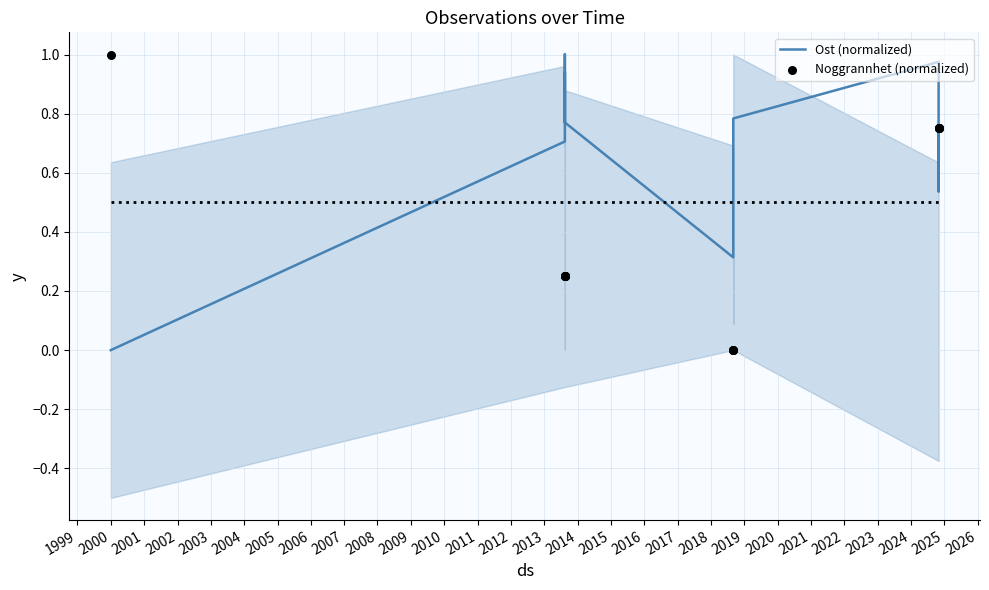

Which series reaches the maximum Y coordinate?

Ost (normalized)